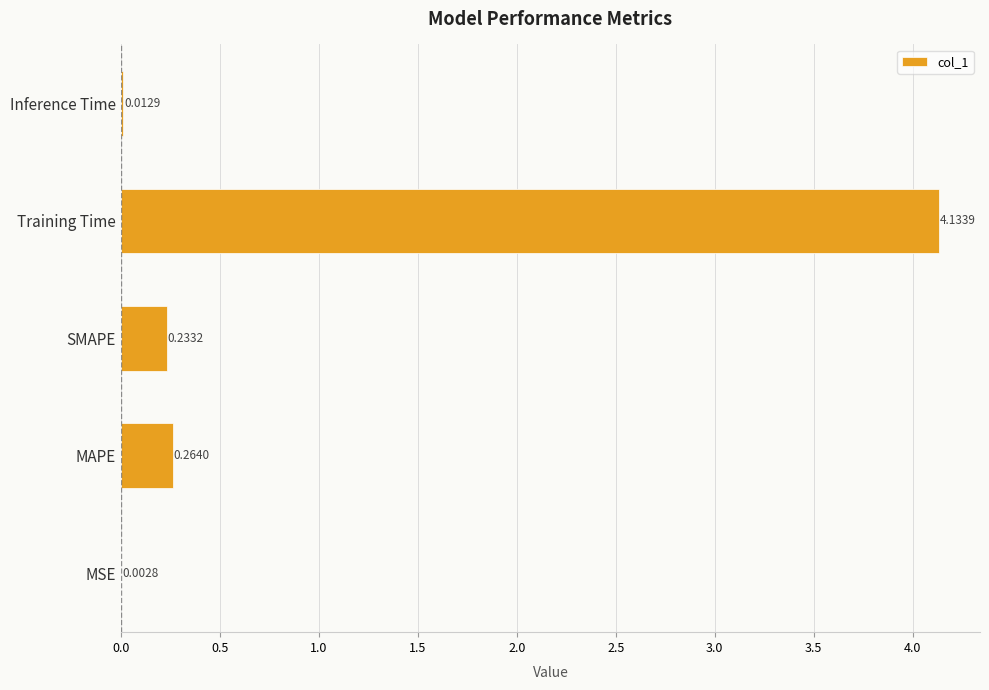

What is the sum of all values?

4.6